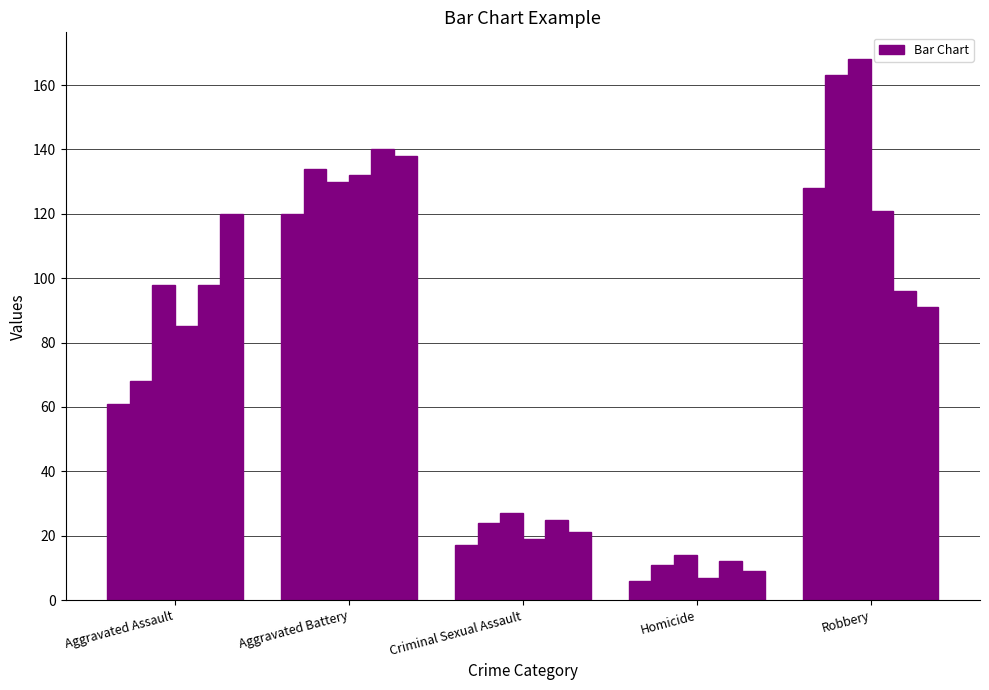

How many bars are there in each group?

6